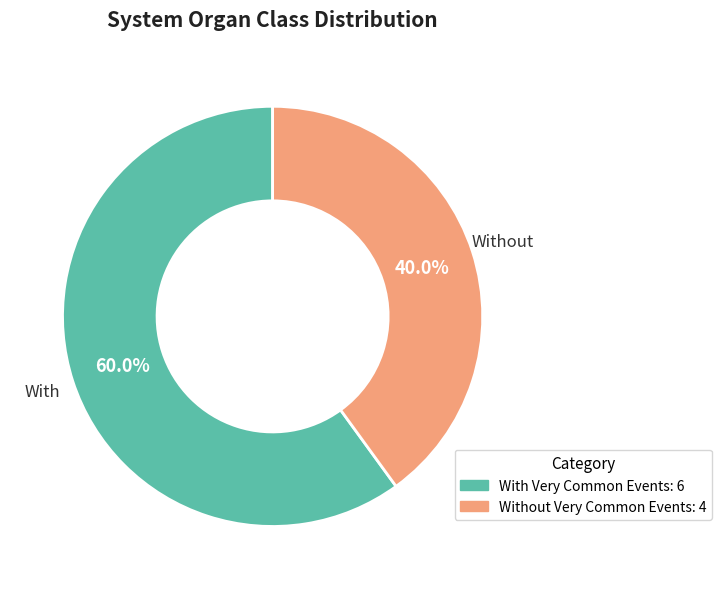

Combined, what portion of the pie is Without Very Common Events: 4 and With Very Common Events: 6?

100.0%